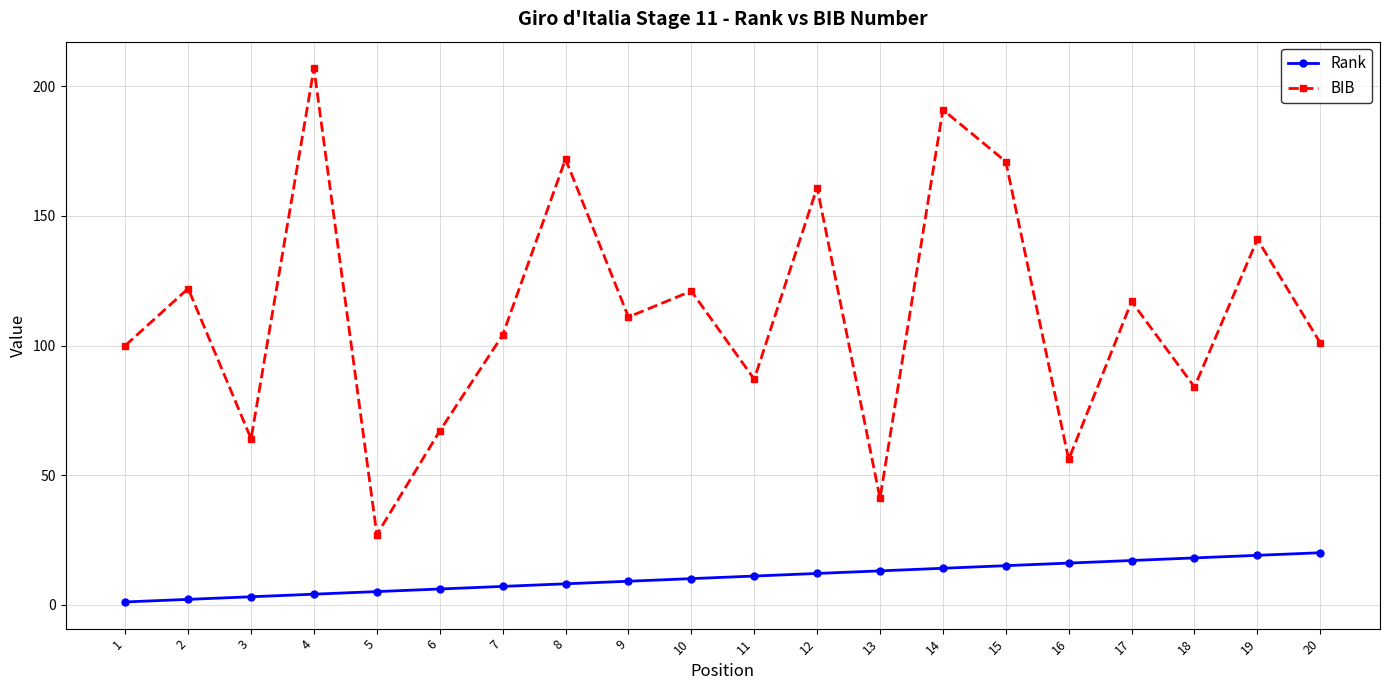

At which category is the sum across all series the highest?

4